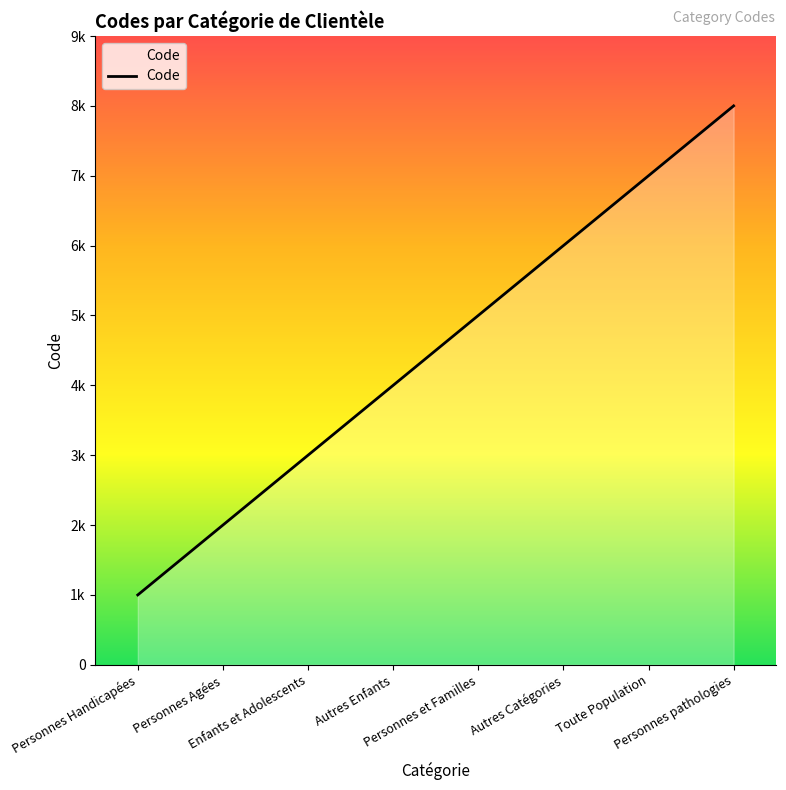

True or false: there are more than 2 points higher than both neighbors.

False